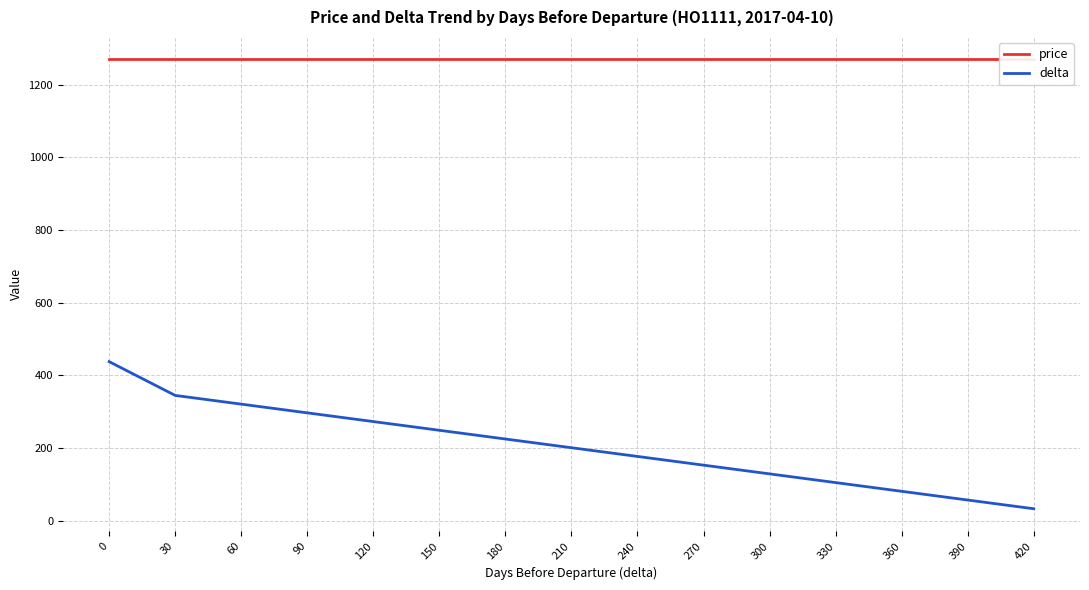

Which category has the lowest value across all series?

420